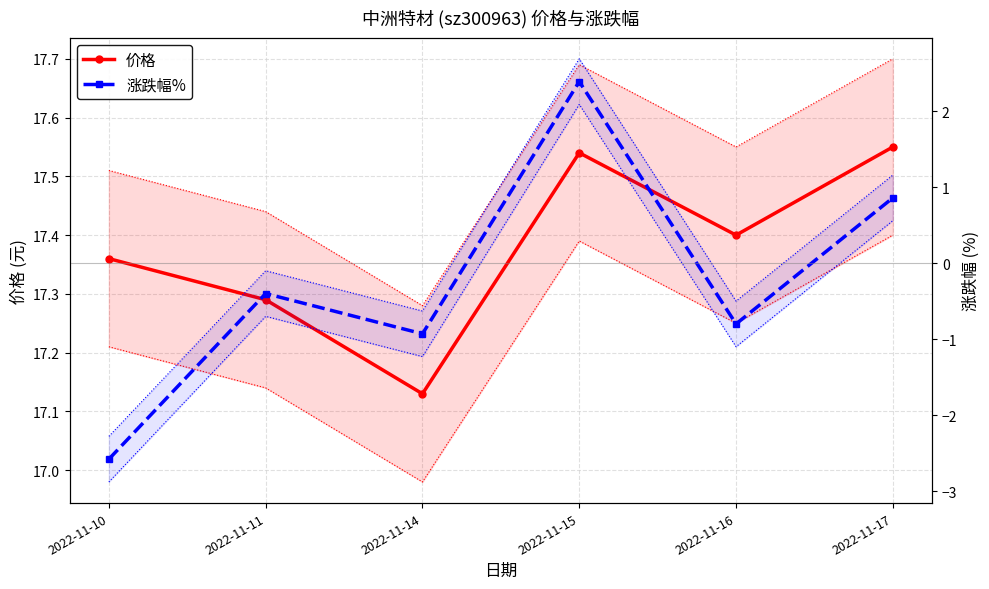

Reading left to right, transcribe all the data shown in this chart.

价格: 2022-11-10=17.4	2022-11-11=17.3	2022-11-14=17.1	2022-11-15=17.5	2022-11-16=17.4	2022-11-17=17.6
涨跌幅%: 2022-11-10=-2.6	2022-11-11=-0.4	2022-11-14=-0.9	2022-11-15=2.4	2022-11-16=-0.8	2022-11-17=0.9